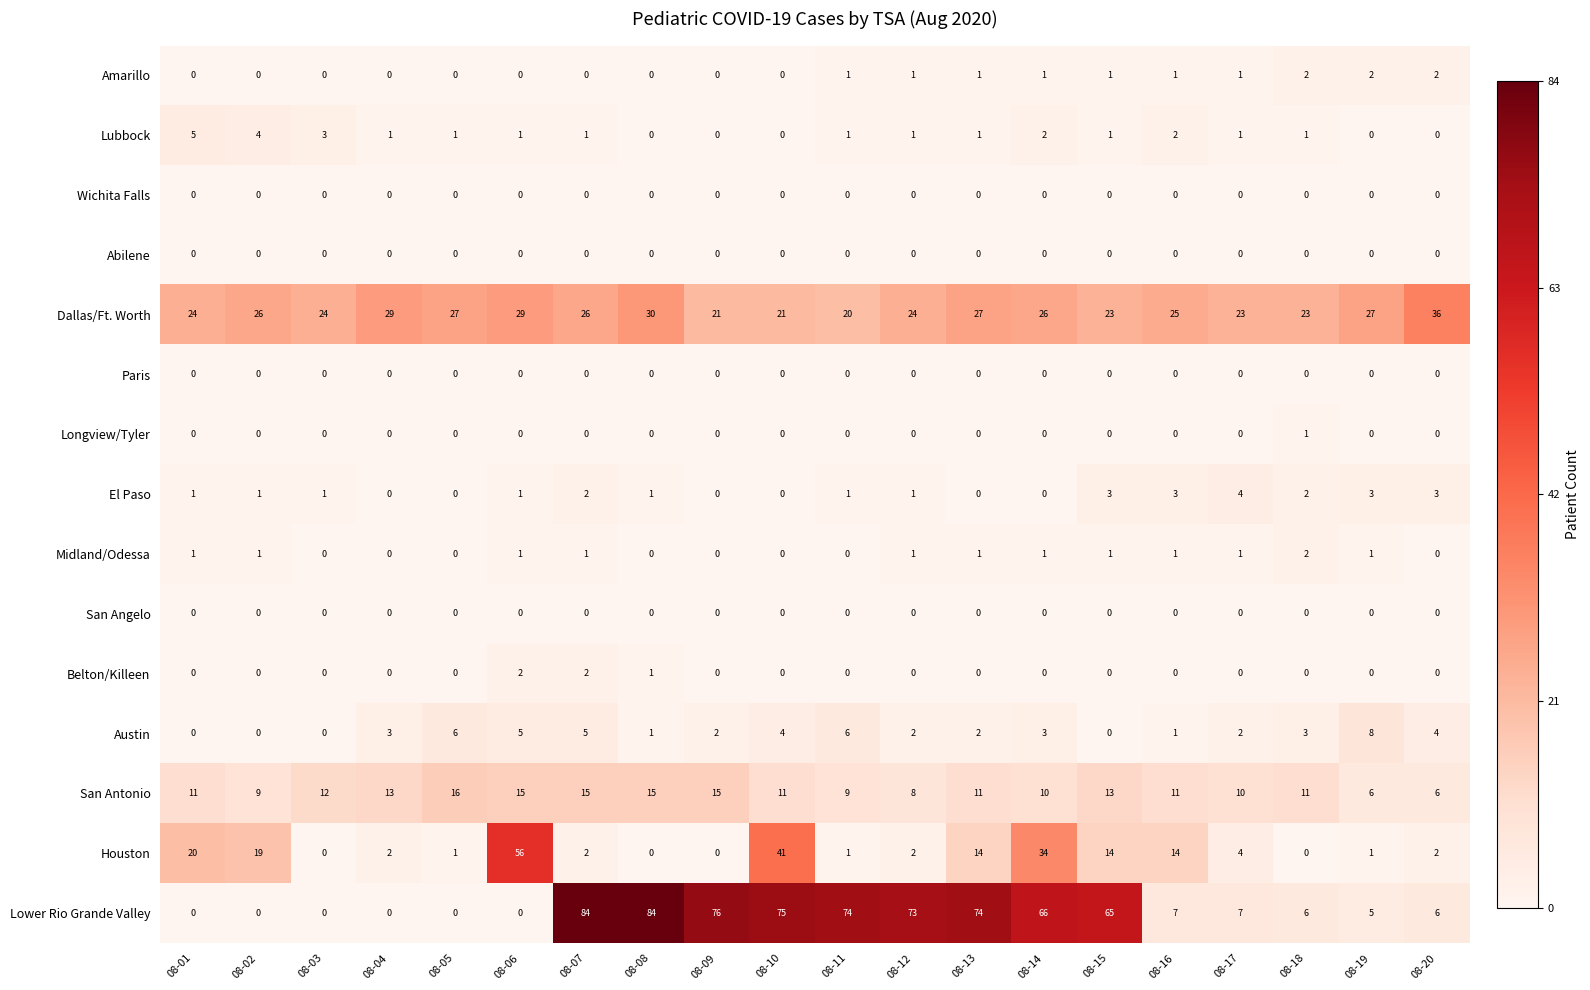

The Longview/Tyler series shows 0 at 08-03. True or false?

True